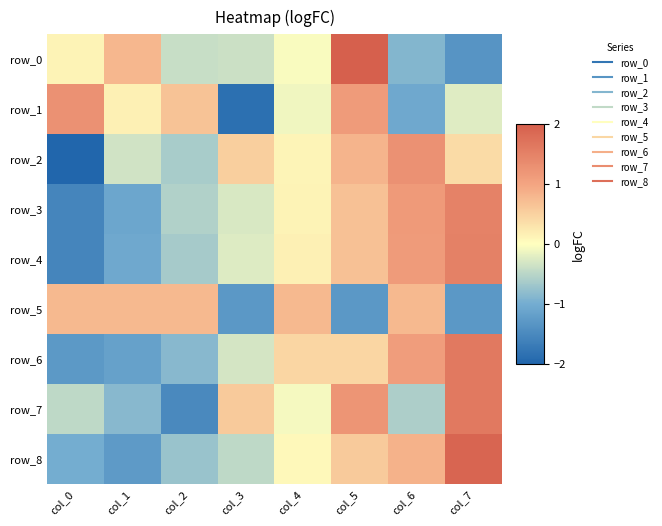

What is the difference between the row_1 values at col_5 and col_3?

3.0